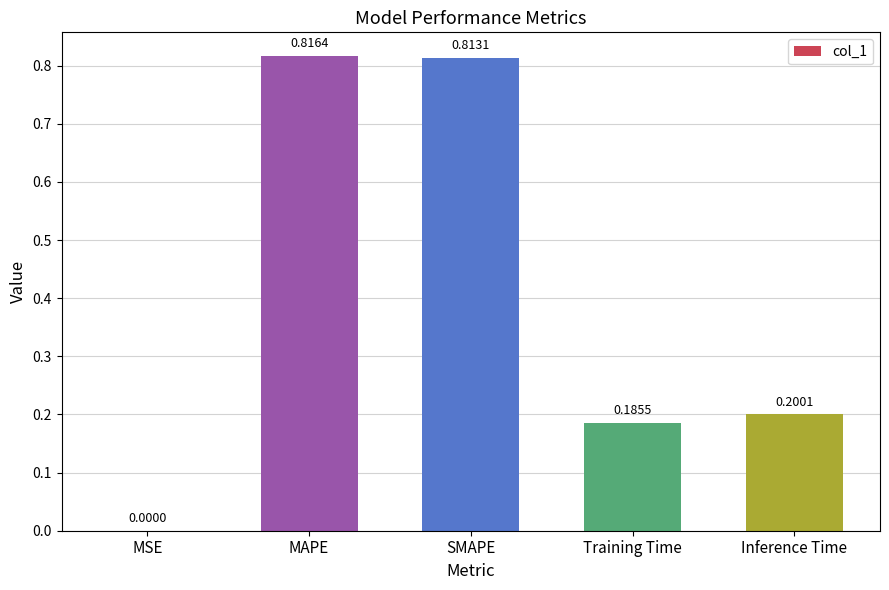

At which label is the value closest to 0?

MSE